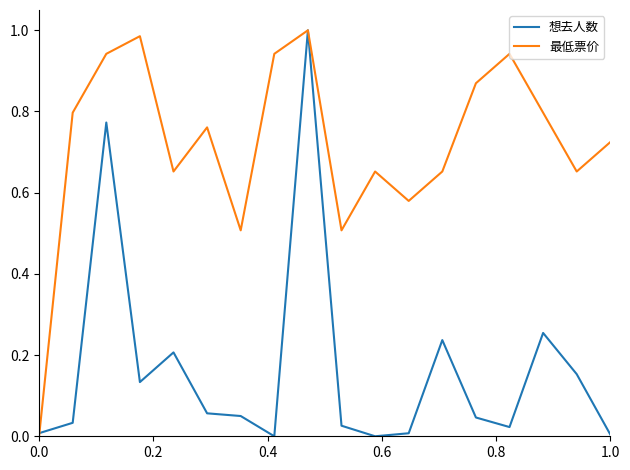

List the series in order of their overall mean, lowest first.

想去人数, 最低票价